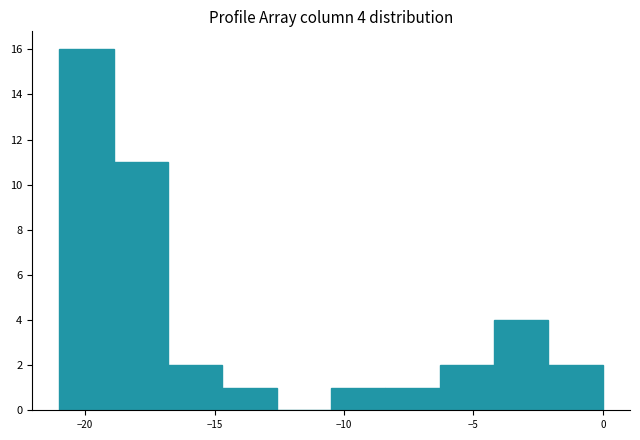

Which range on the x-axis has the tallest bar?

-21.0 to -18.9